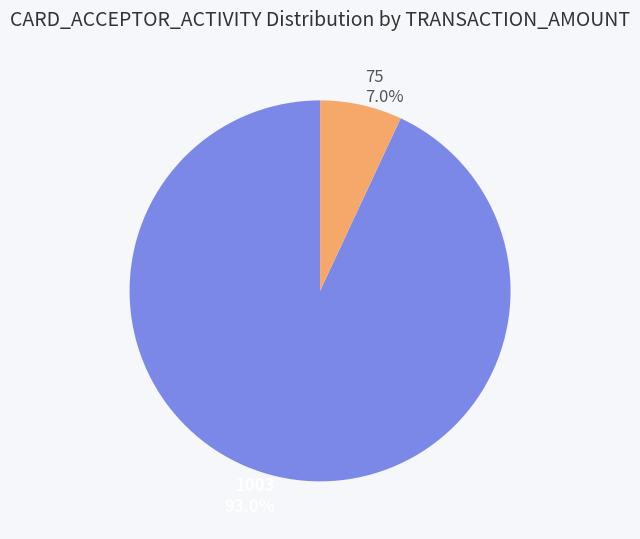

True or false: 75 accounts for 7% of the total.

True